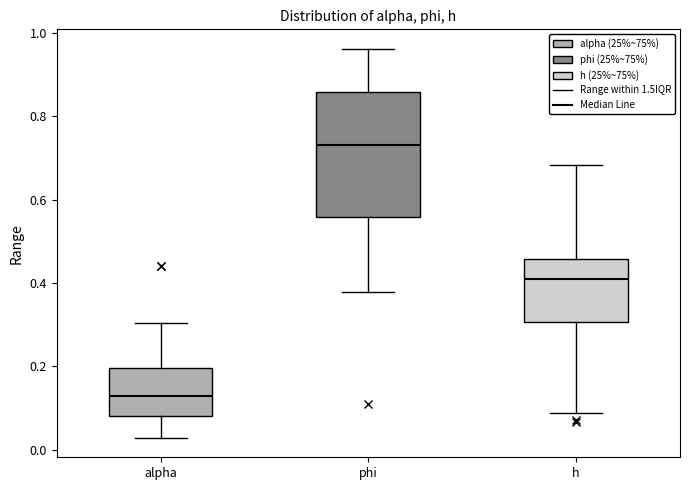

Reading left to right, transcribe this box plot: for each box, give where its median line is, the range the box spans, and where its two whiskers end, as read against the y-axis. The values are not printed on the chart, so give them approximately, as read against the axis.

alpha: median 0.12, box 0.08 to 0.20, whiskers 0.02 to 0.30
phi: median 0.74, box 0.56 to 0.86, whiskers 0.38 to 0.96
h: median 0.42, box 0.30 to 0.46, whiskers 0.08 to 0.68